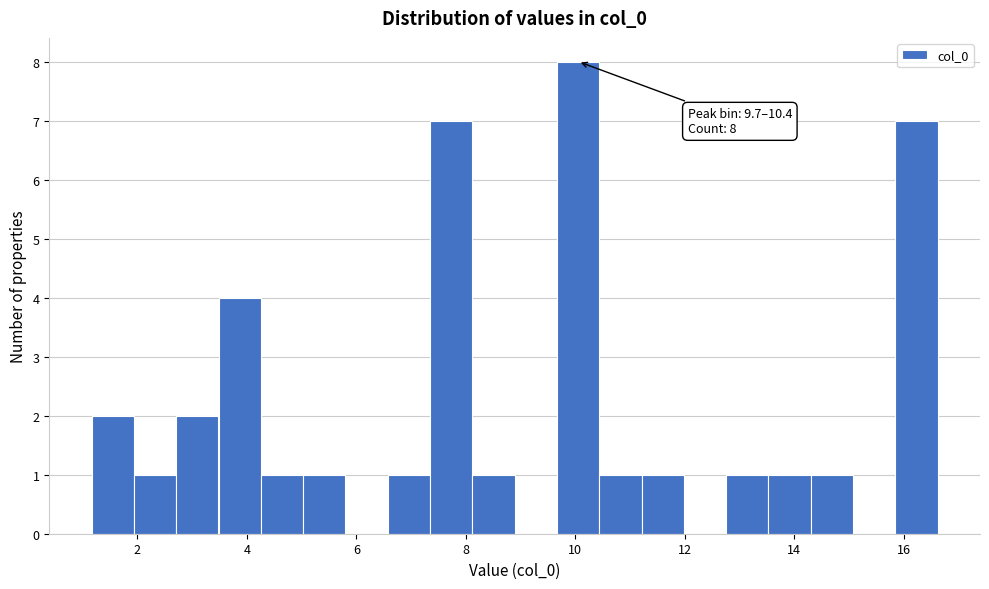

Read against the x-axis, roughly where is the centre of the tallest bar?

10.0